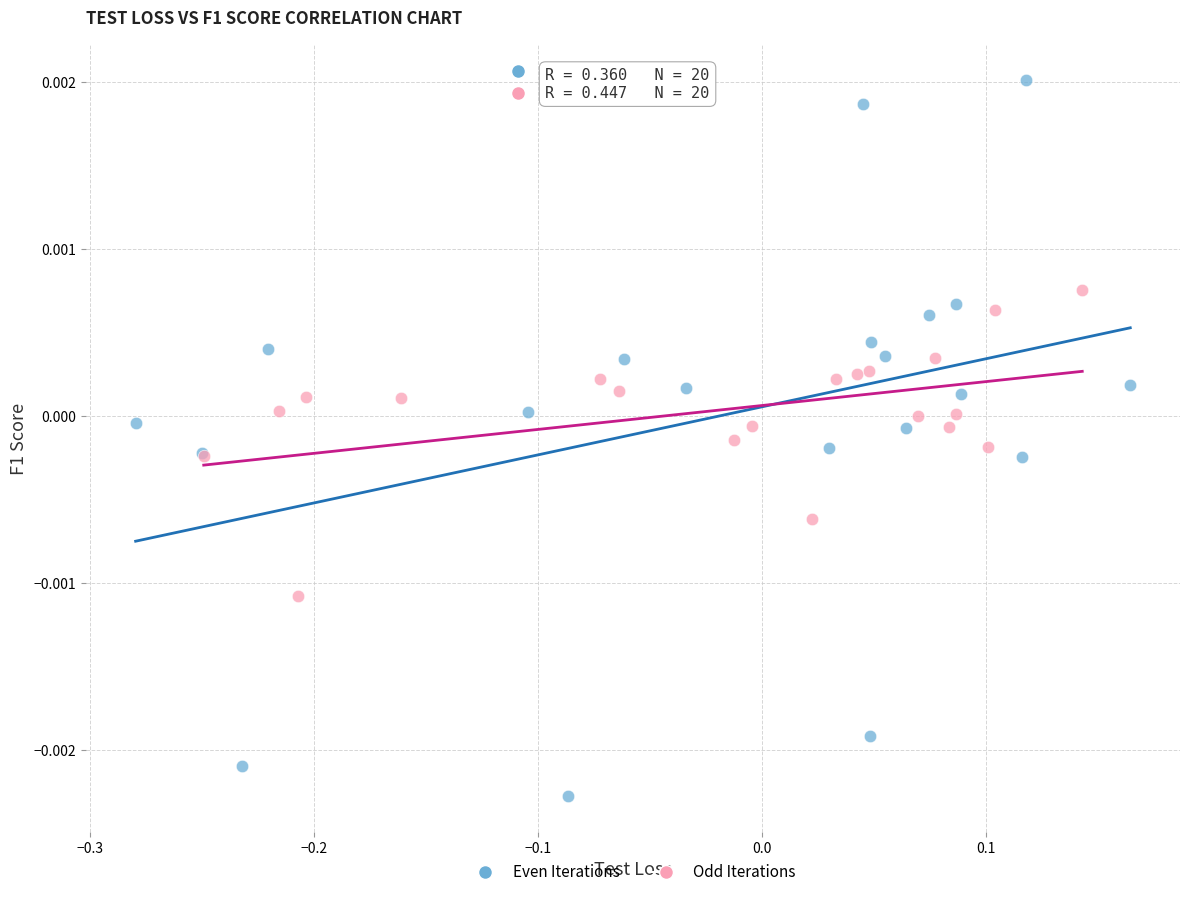

What are all the series names shown in the legend?

Even Iterations, Odd Iterations